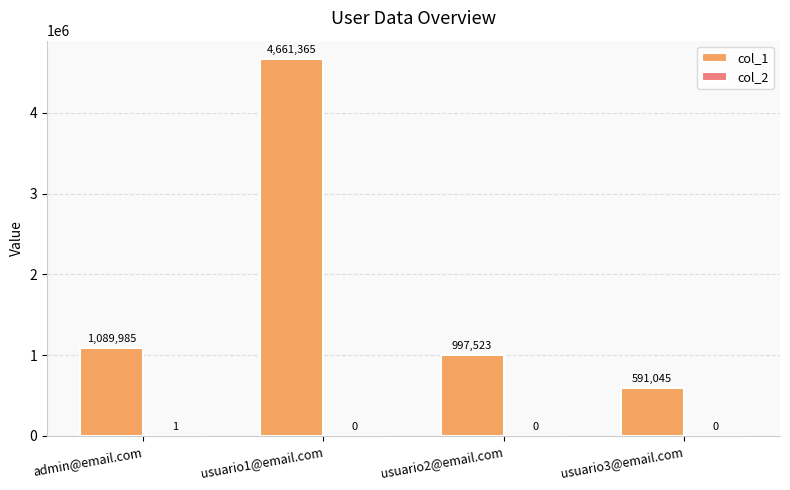

What is the total value across all series at admin@email.com?

1089986